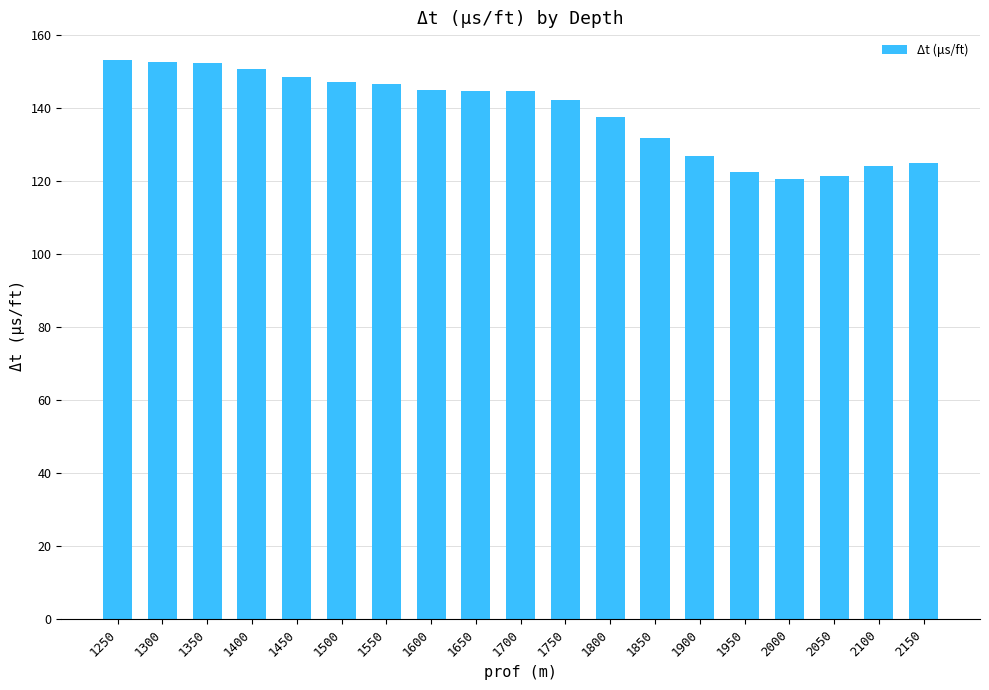

The chart shows a value of 124.1 at 2100. True or false?

True